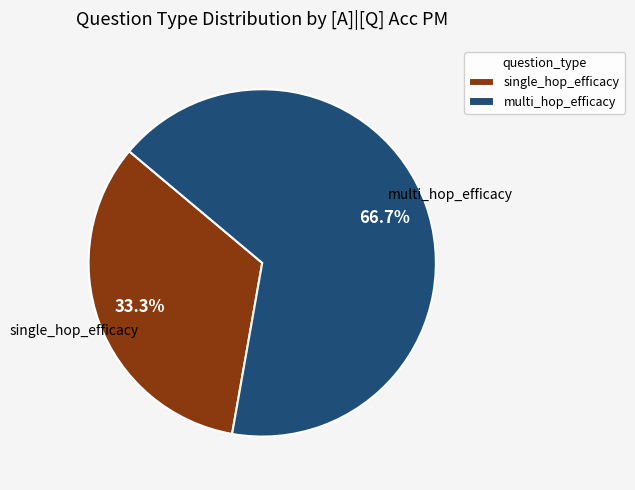

How many slices are in this pie chart?

2